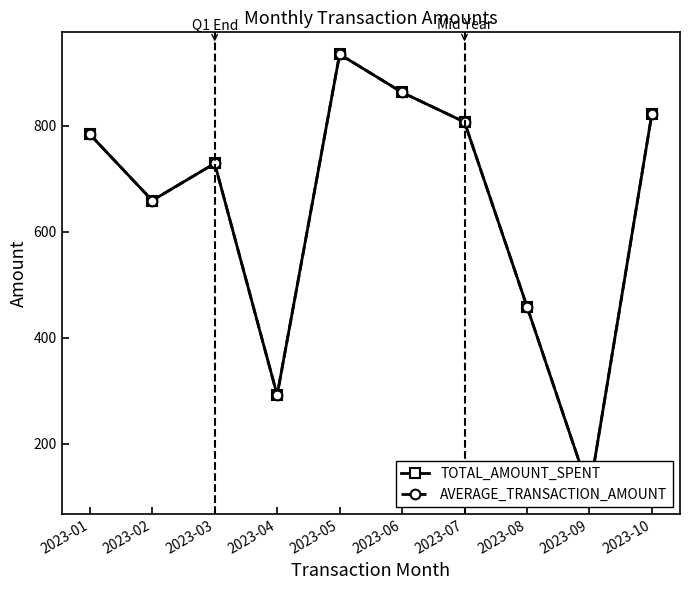

How many interior local peaks does the TOTAL_AMOUNT_SPENT series have?

2